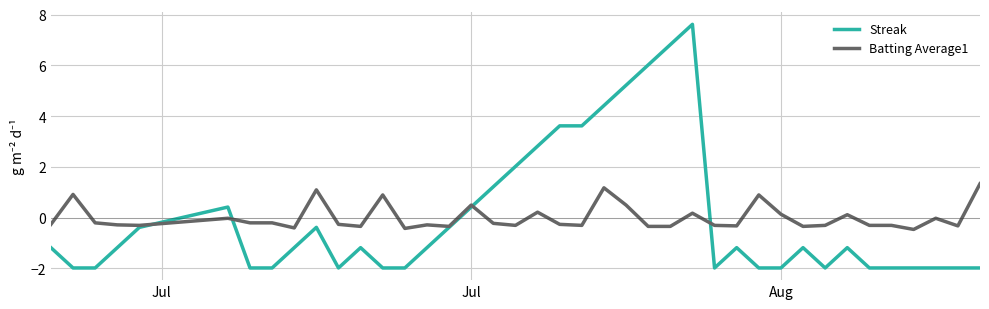

Rank the series by their maximum value, from highest to lowest.

Streak, Batting Average1